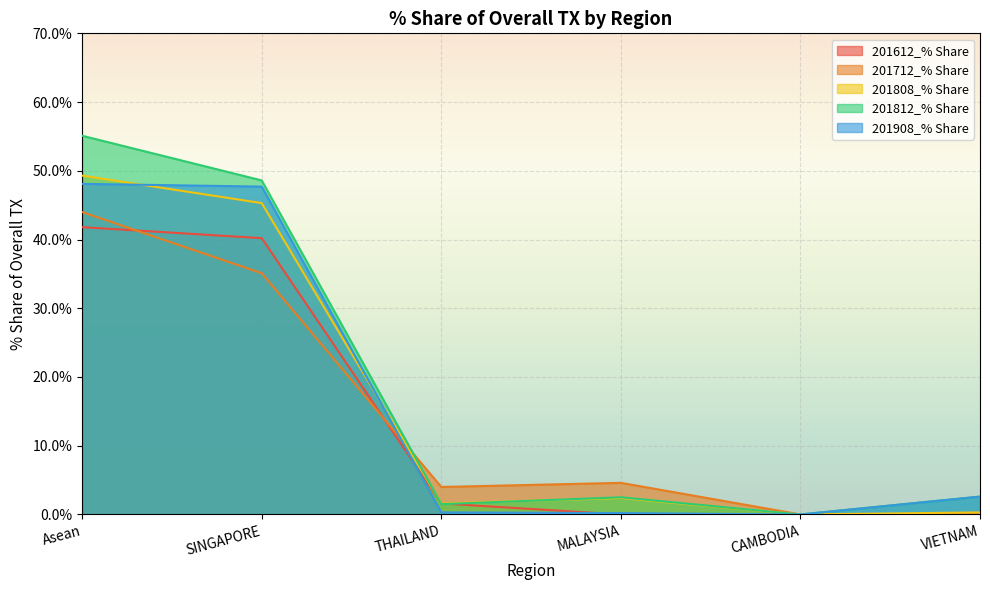

True or false: 201908_% Share has a value of 0.0 at CAMBODIA.

True